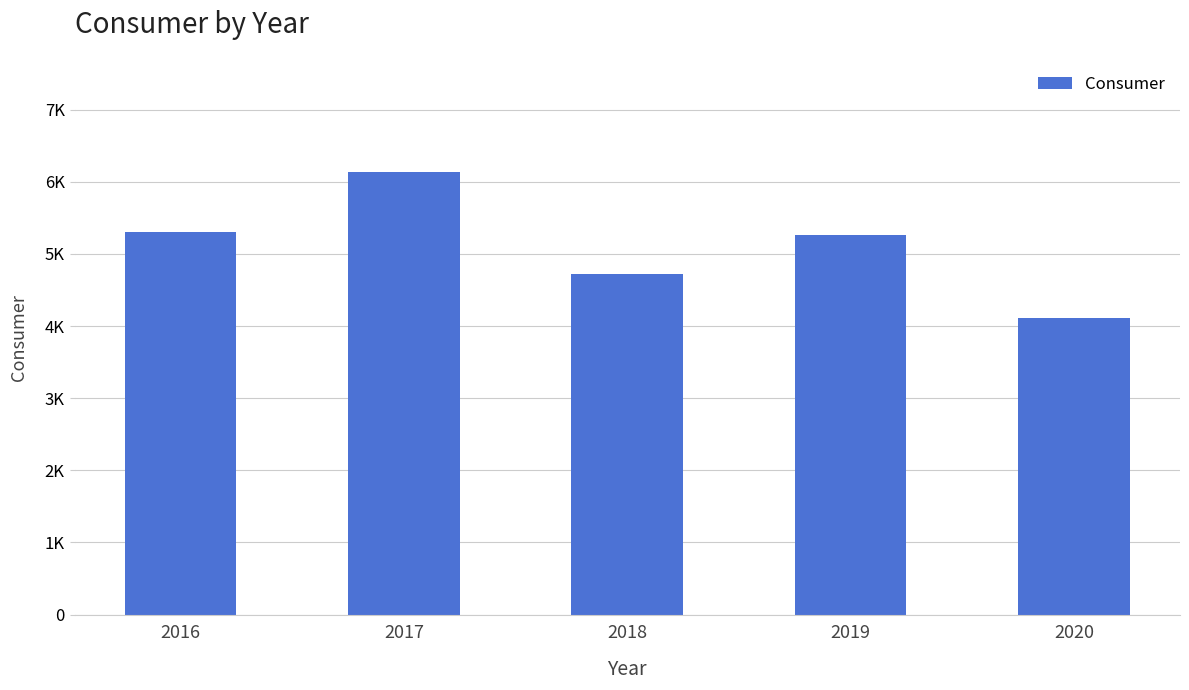

Rank the categories by value from highest to lowest.

2017, 2016, 2019, 2018, 2020